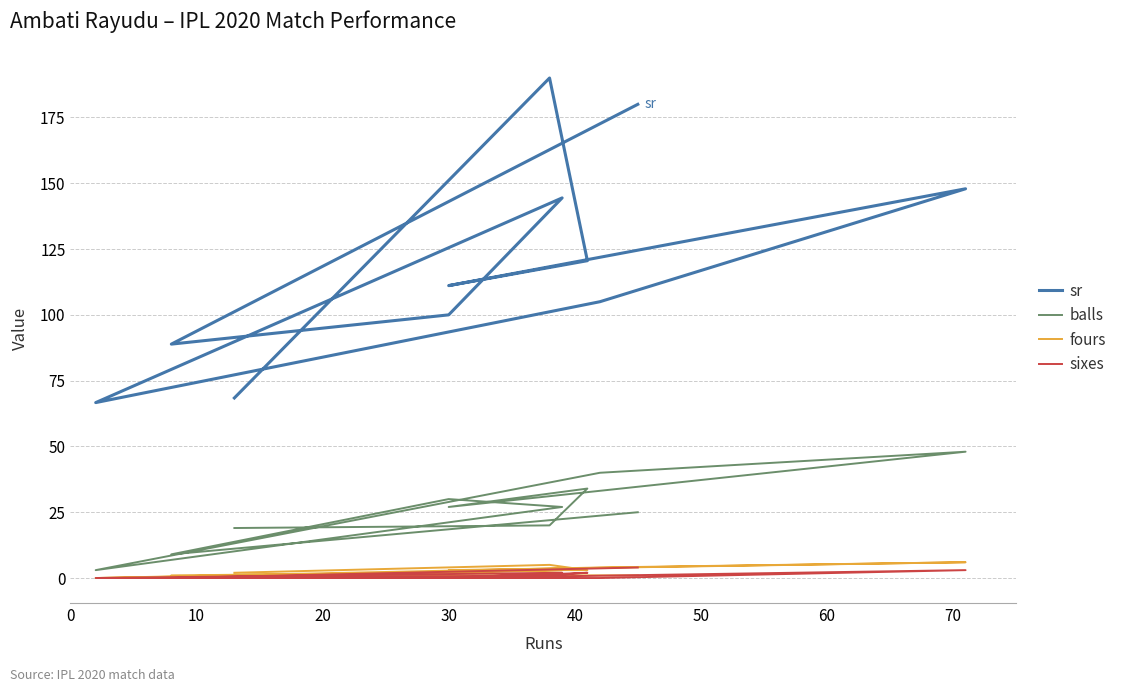

What are all the series names shown in the legend?

sr, balls, fours, sixes